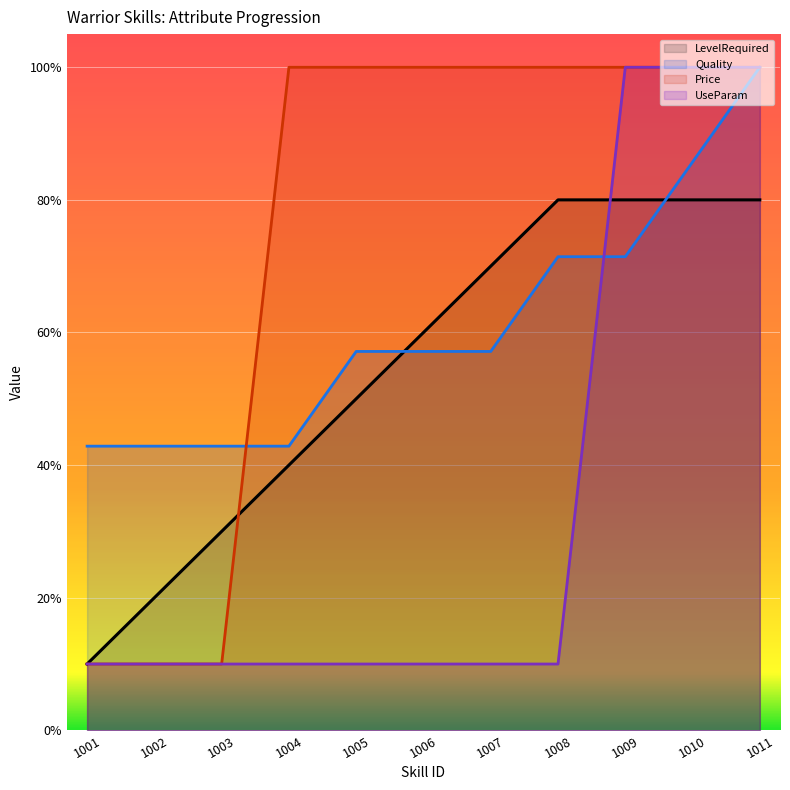

Reading left to right, list all the values displayed in this chart.

LevelRequired: 1001=10.0	1002=20.0	1003=30.0	1004=40.0	1005=50.0	1006=60.0	1007=70.0	1008=80.0	1009=80.0	1010=80.0	1011=80.0
Quality: 1001=42.9	1002=42.9	1003=42.9	1004=42.9	1005=57.1	1006=57.1	1007=57.1	1008=71.4	1009=71.4	1010=85.7	1011=100.0
Price: 1001=10.0	1002=10.0	1003=10.0	1004=100.0	1005=100.0	1006=100.0	1007=100.0	1008=100.0	1009=100.0	1010=100.0	1011=100.0
UseParam: 1001=10.0	1002=10.0	1003=10.0	1004=10.0	1005=10.0	1006=10.0	1007=10.0	1008=10.0	1009=100.0	1010=100.0	1011=100.0